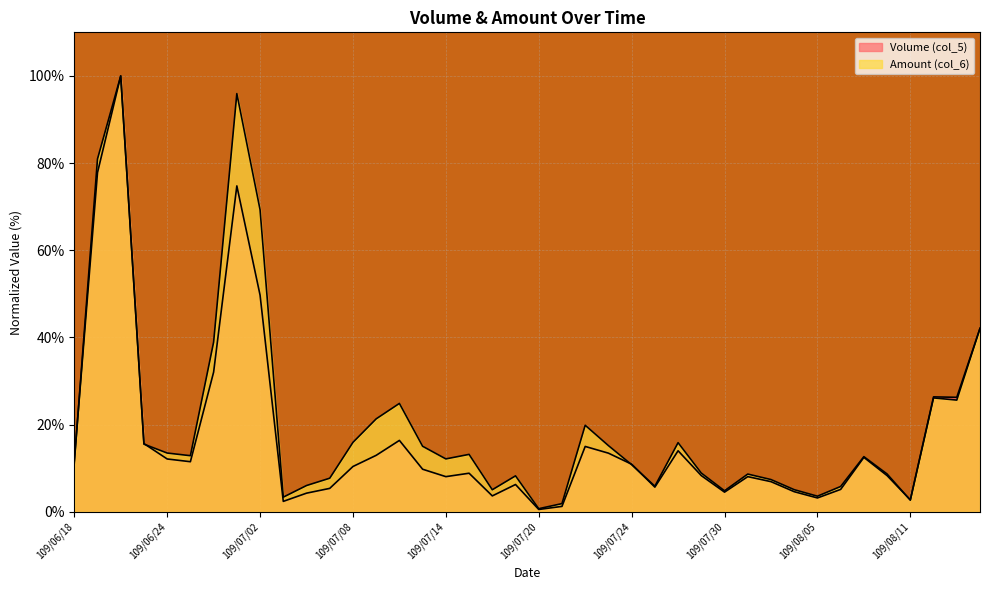

Rank the categories by Amount (col_6) value from highest to lowest.

109/06/22, 109/07/01, 109/06/19, 109/07/02, 109/08/14, 109/06/30, 109/08/12, 109/08/13, 109/07/10, 109/07/09, 109/07/22, 109/07/08, 109/07/28, 109/06/23, 109/07/23, 109/07/13, 109/06/24, 109/07/15, 109/06/29, 109/08/07, 109/07/14, 109/06/18, 109/07/24, 109/07/29, 109/08/10, 109/07/31, 109/07/17, 109/07/07, 109/08/03, 109/07/06, 109/07/27, 109/08/06, 109/08/04, 109/07/16, 109/07/30, 109/08/05, 109/07/03, 109/08/11, 109/07/21, 109/07/20